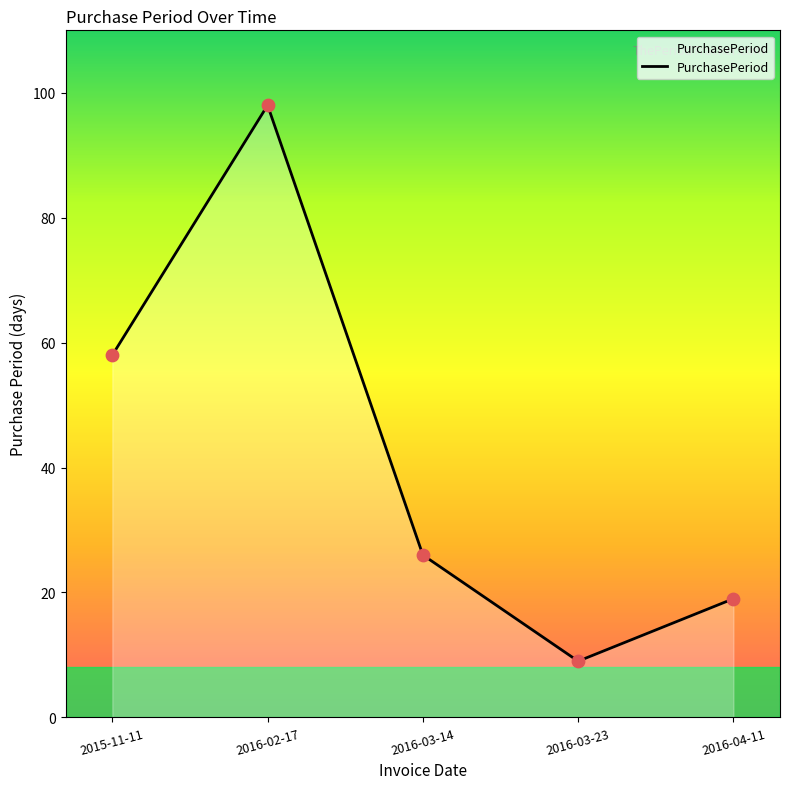

What is the ratio of the value at 2016-04-11 to the value at 2016-03-23?

2.1